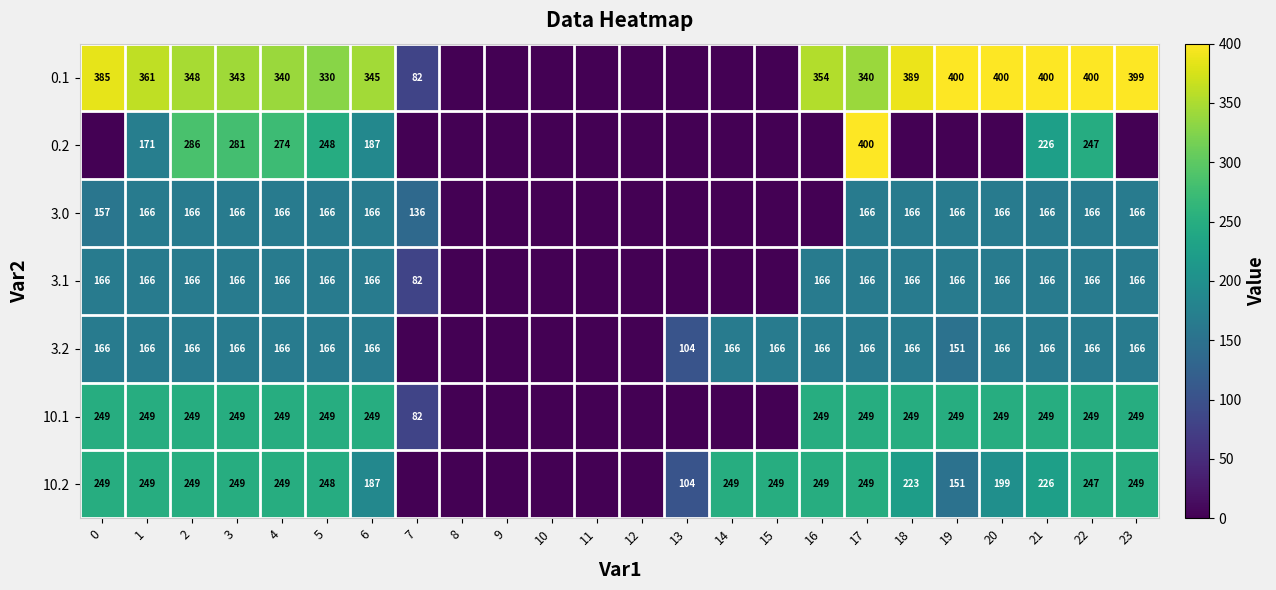

What is the difference between the highest and lowest values at 22?

234